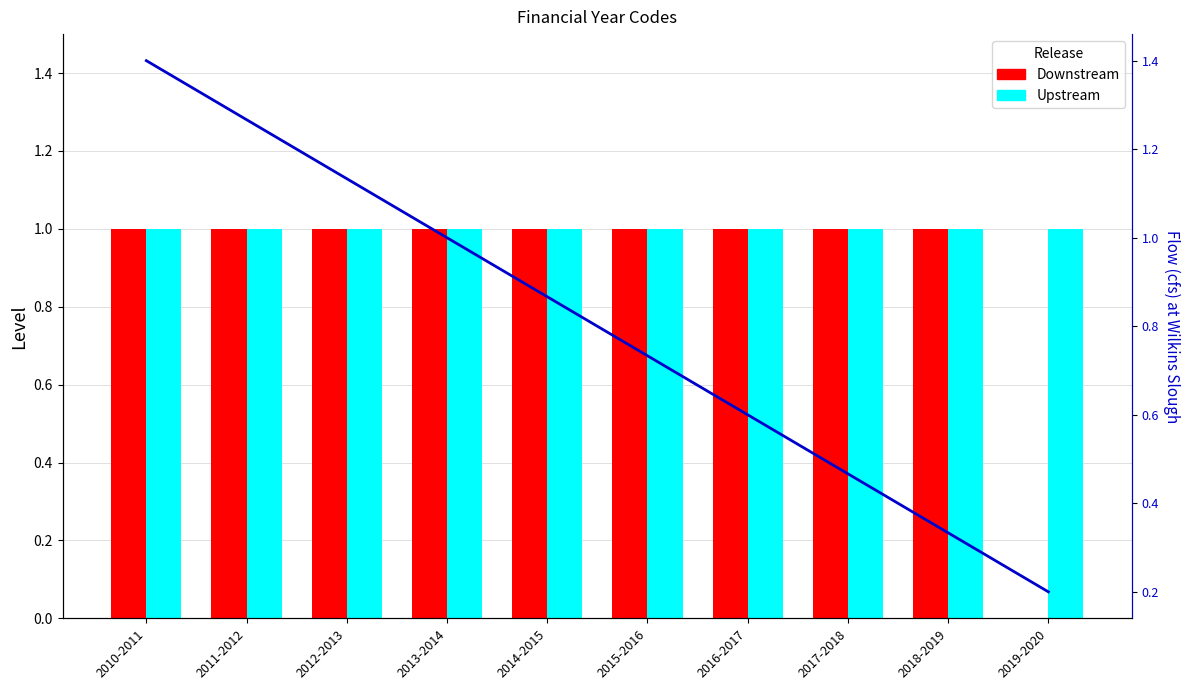

True or false: Flow has a value of 2.4 at 2010-2011.

False